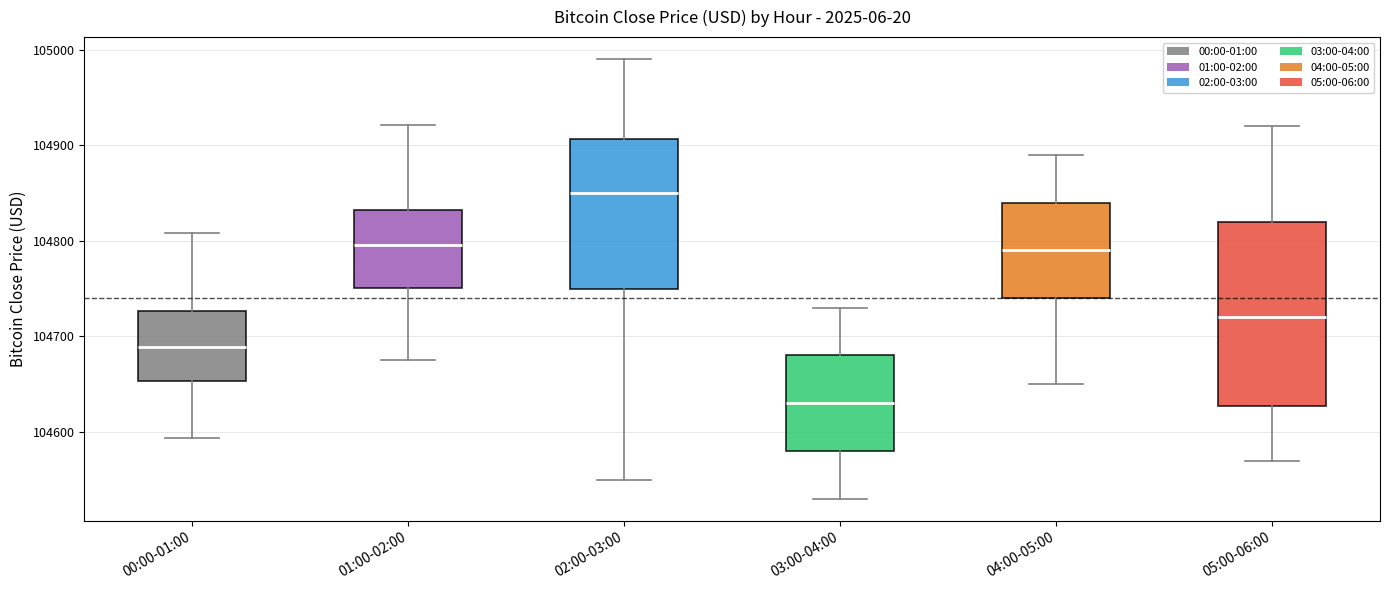

Where is the upper edge of the box for 02:00-03:00 on the y-axis? The values are not printed on the chart, so give them approximately, as read against the axis.

104910